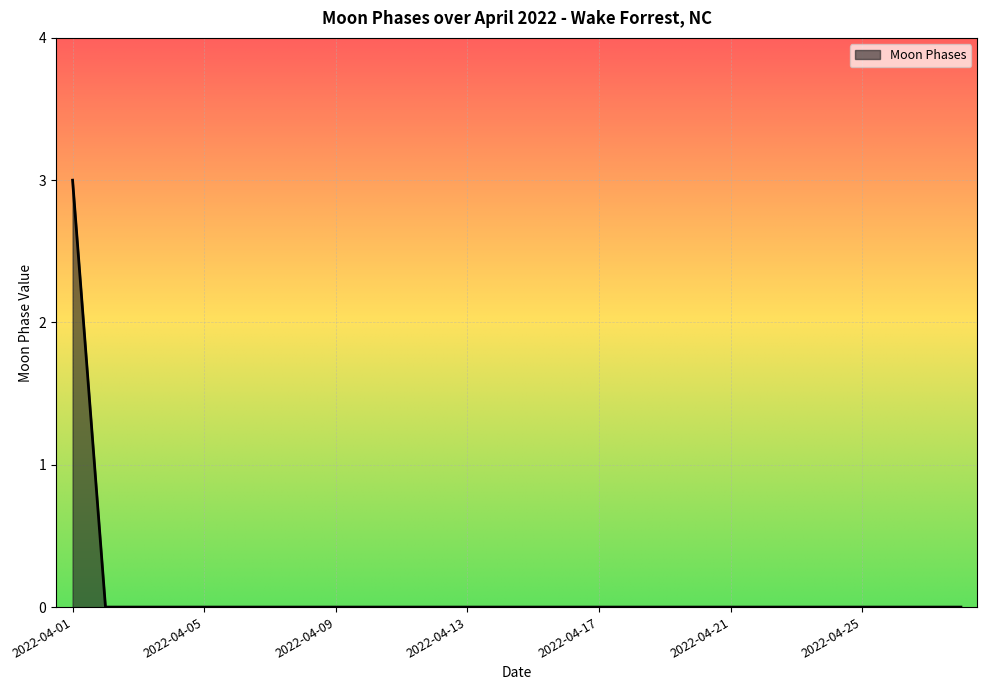

What is the difference between the maximum and minimum values?

3